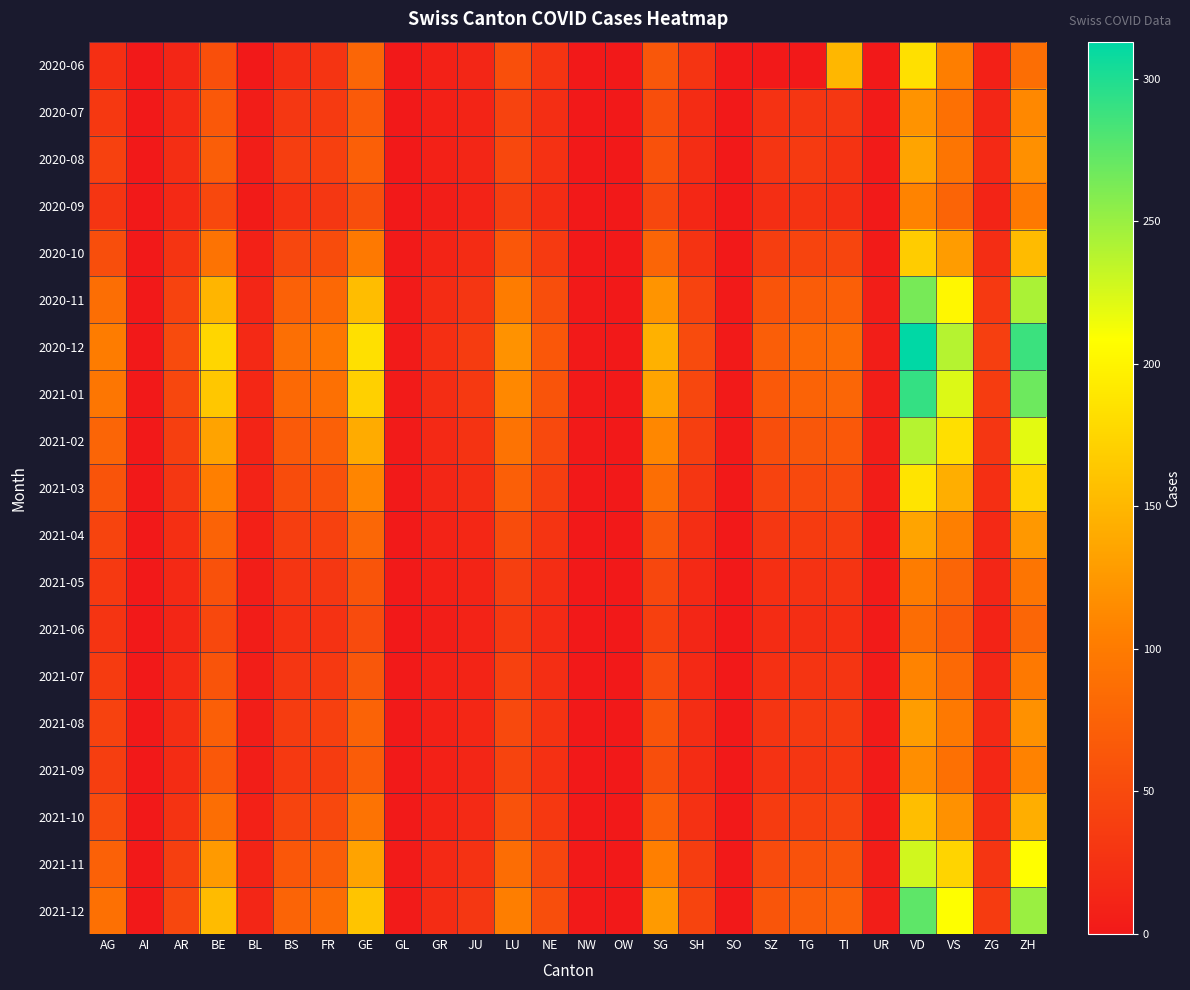

At how many categories does at least one series exceed 285?

2